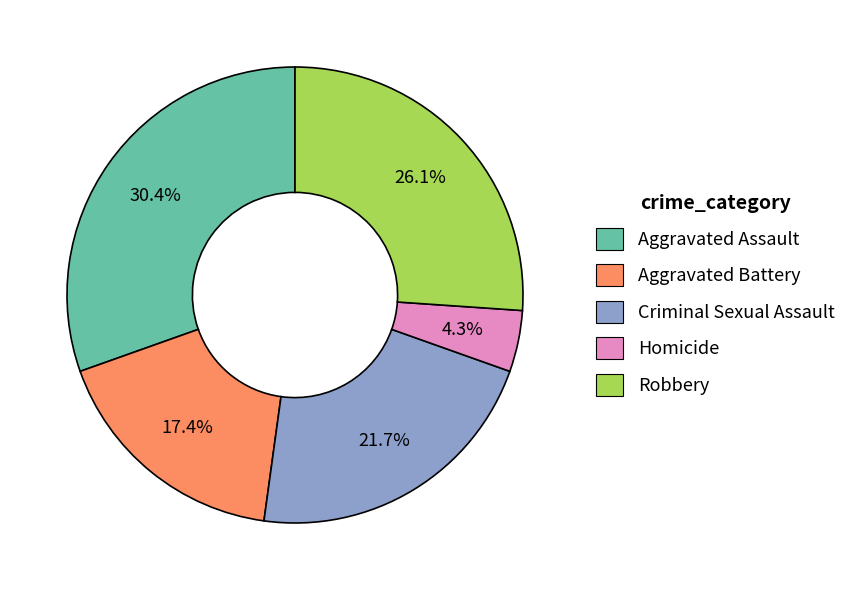

The Homicide slice represents 4% of the pie. True or false?

True